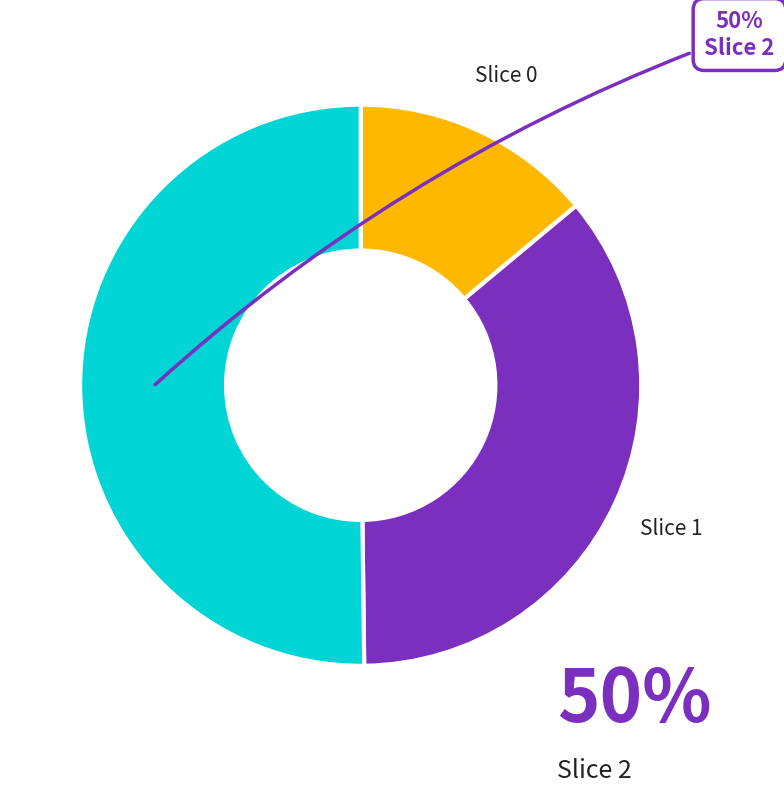

To the nearest percent, what is the difference between the largest and smallest slice percentages?

36%